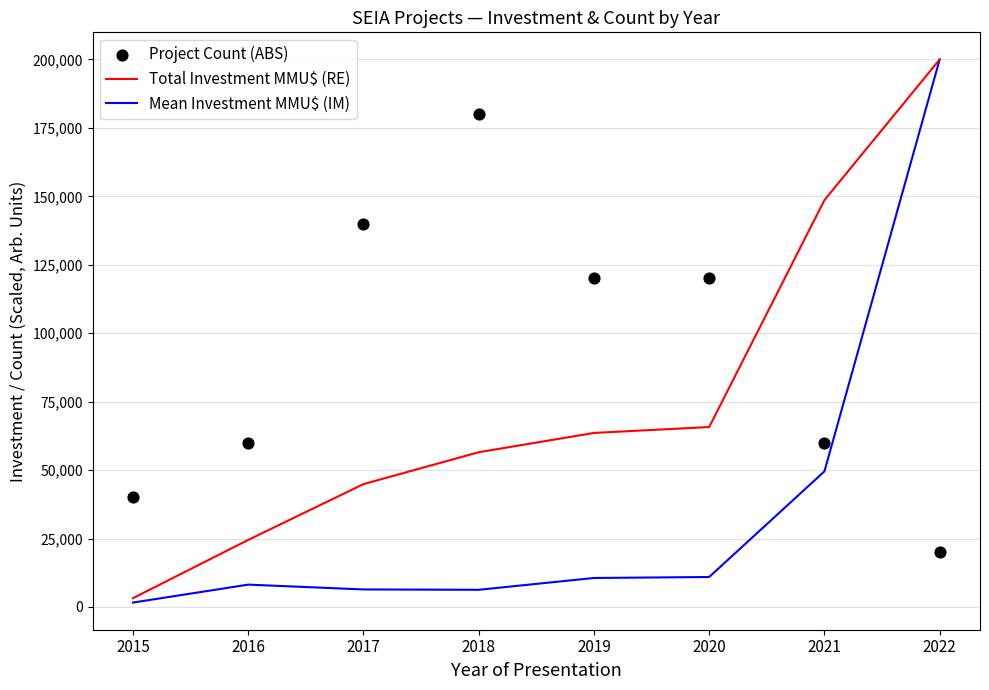

At how many categories does at least one series exceed 73040?

6